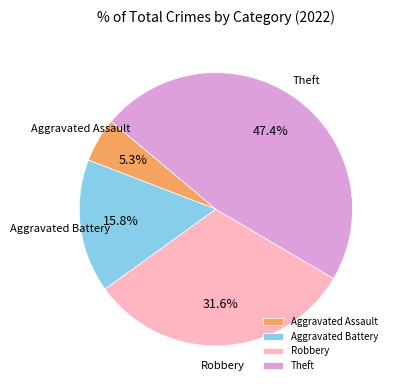

To the nearest percent, what is the difference between the largest and smallest slice percentages?

42%